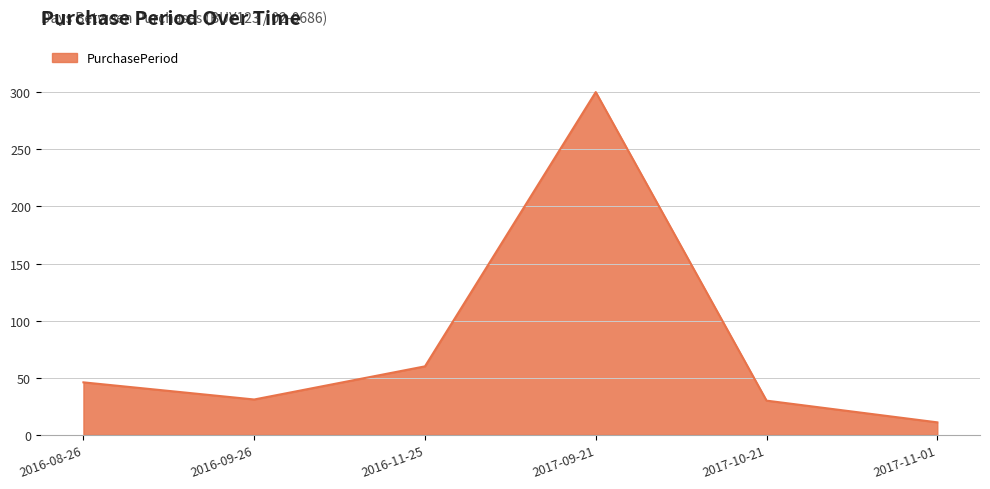

Which category has the lowest value across all series?

2017-11-01